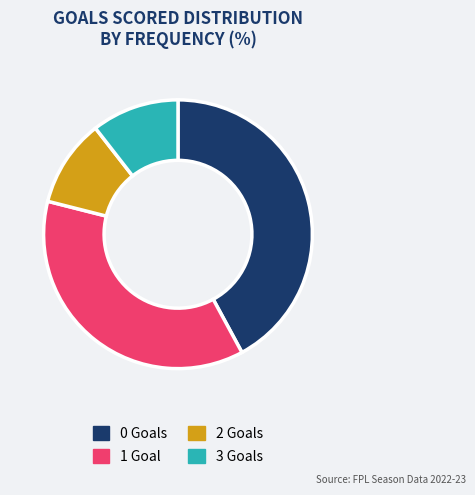

Combined, do 1 Goal and 0 Goals account for over 50%?

Yes